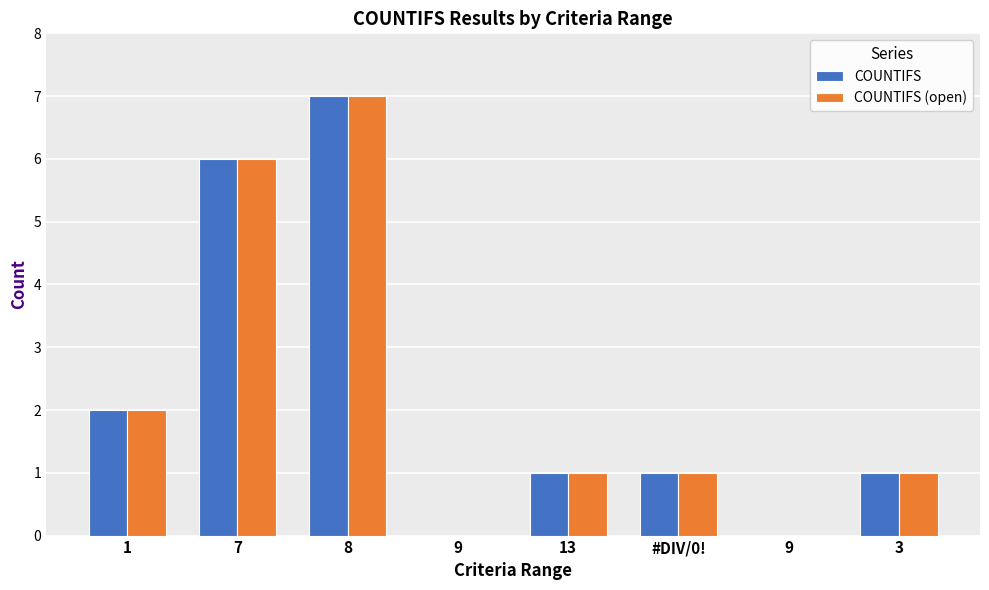

At which category does the chart reach its minimum across all series?

9